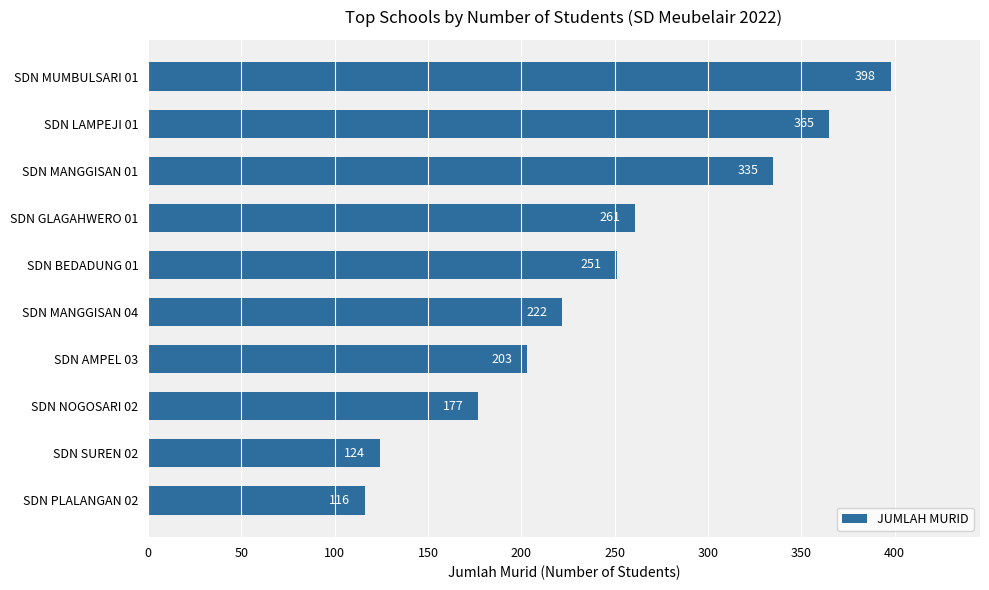

Where is the data nearest to the value 257?

SDN GLAGAHWERO 01